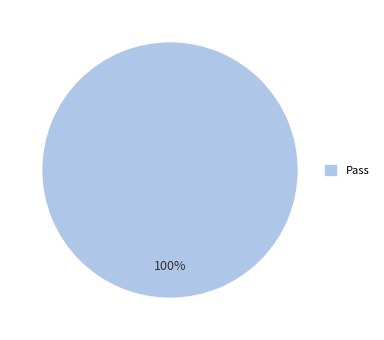

Does any single category account for the majority?

Yes